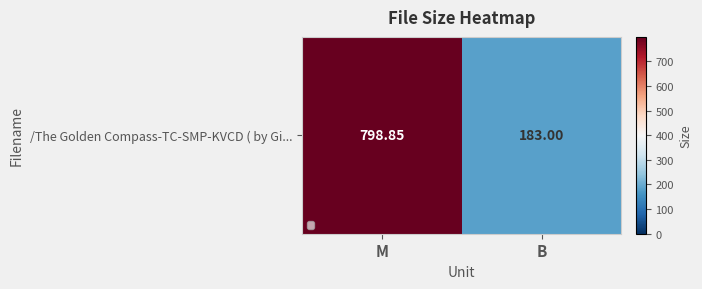

What value does the data have at M?

798.9